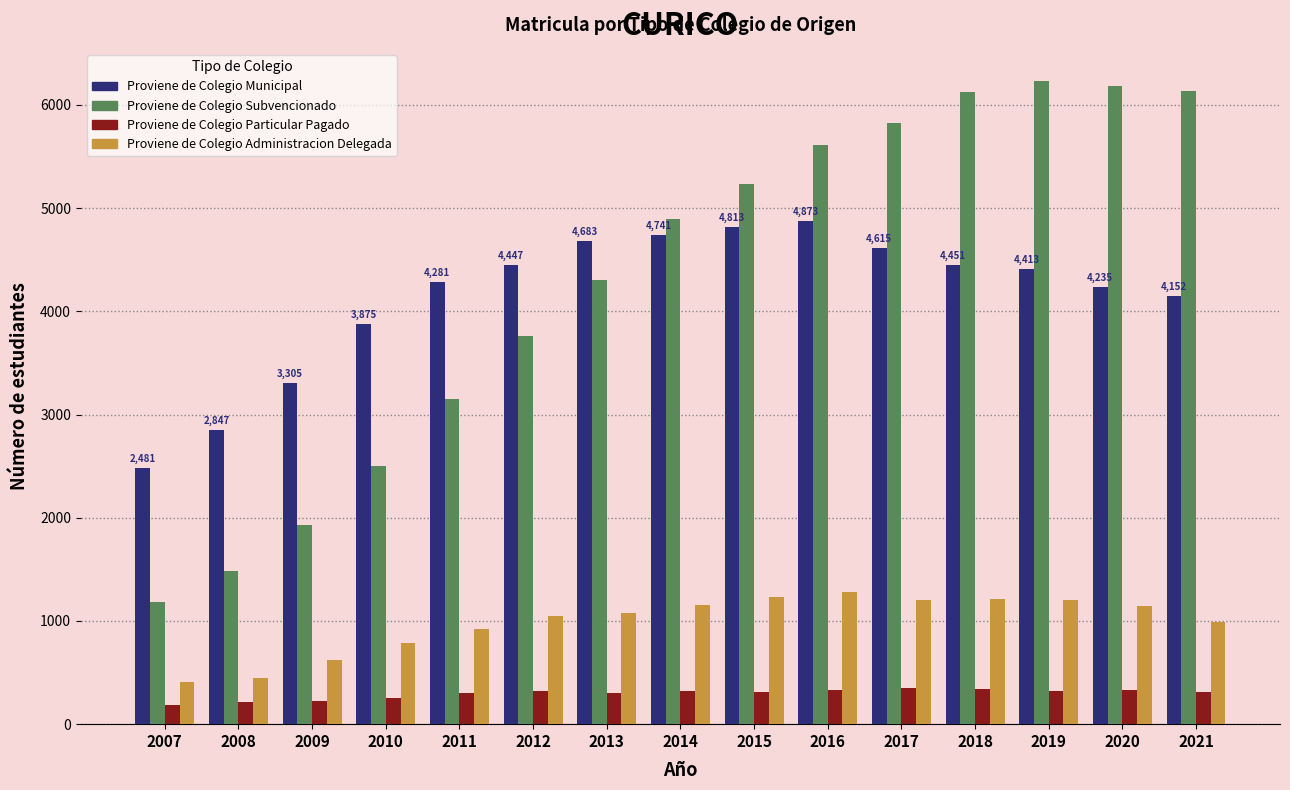

Which series has the largest range (max minus min)?

Proviene de Colegio Subvencionado